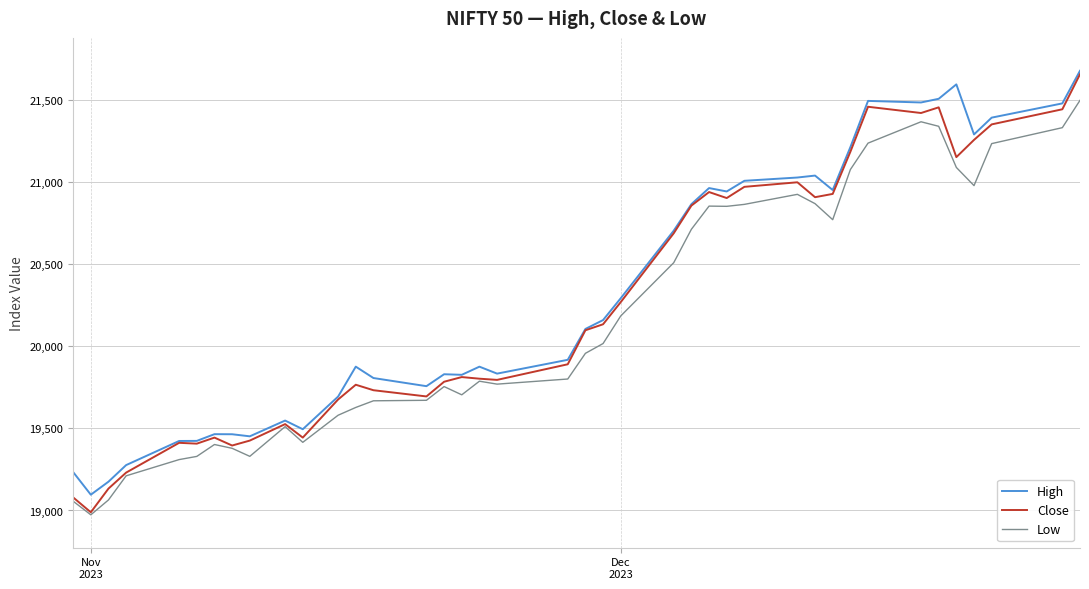

What is the smallest value displayed?

18973.7